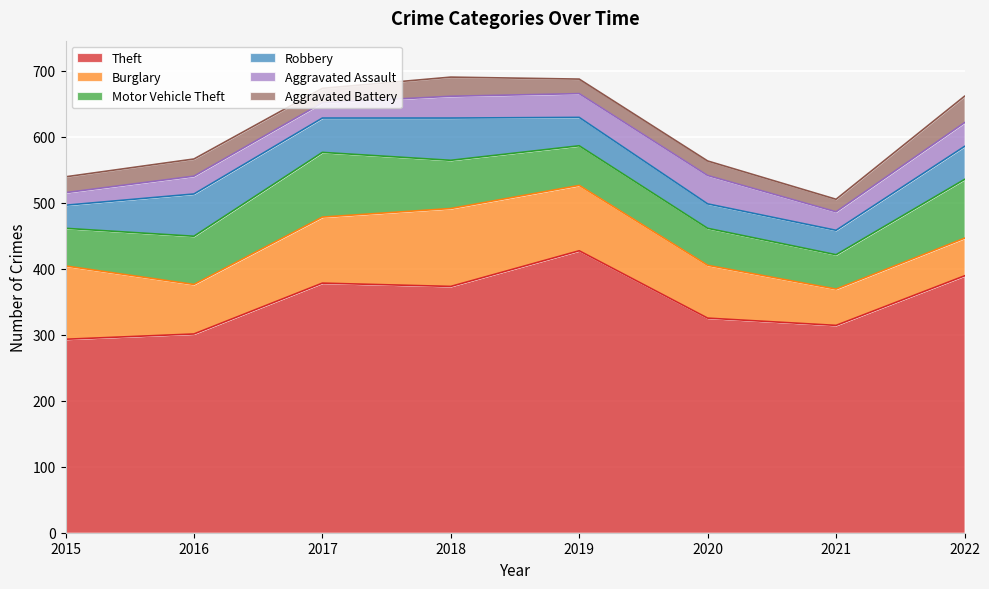

The value of Motor Vehicle Theft at 2021 is 52. True or false?

True